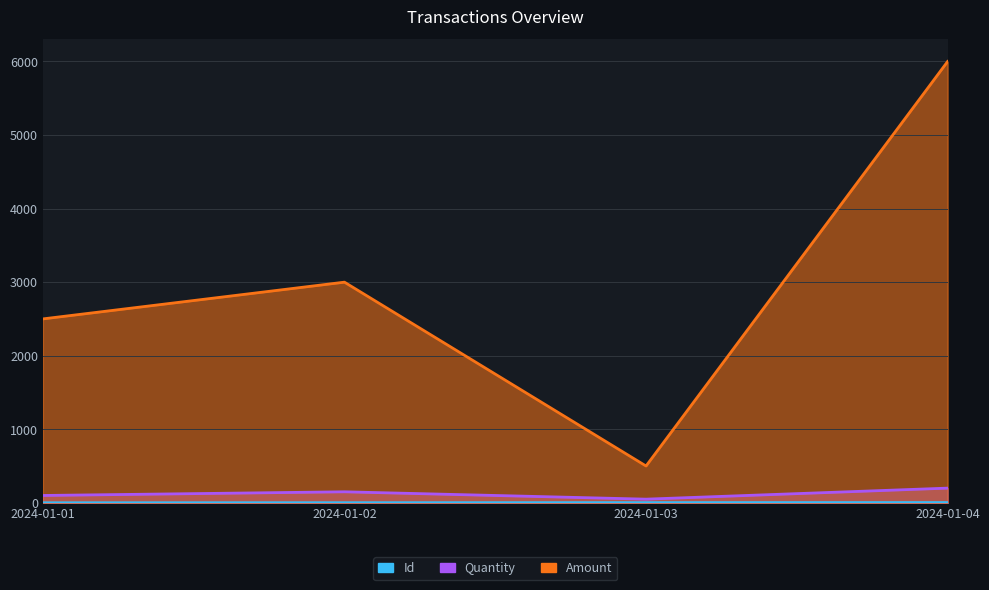

Is it true that Id equals 4.9 at 2024-01-03?

False